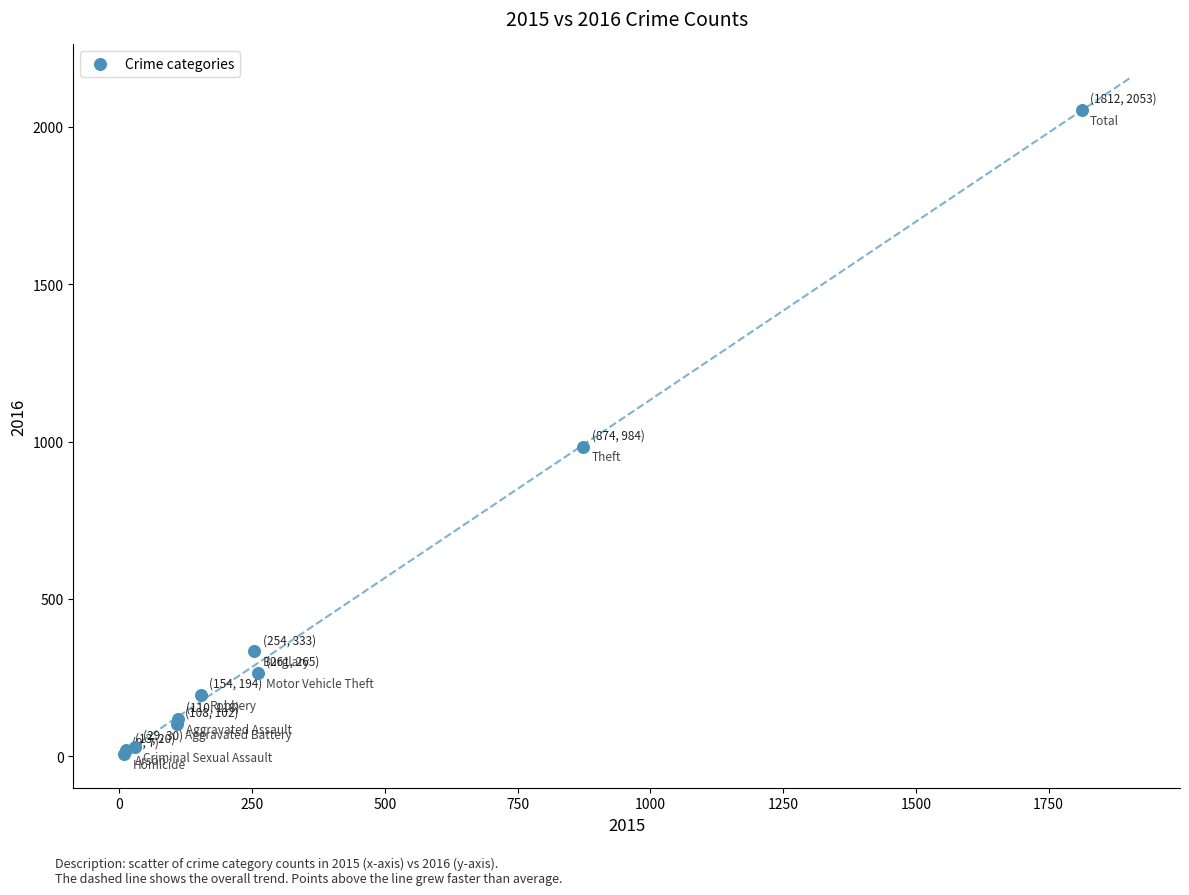

What Y value in the scatter plot is closest to 1030?

984